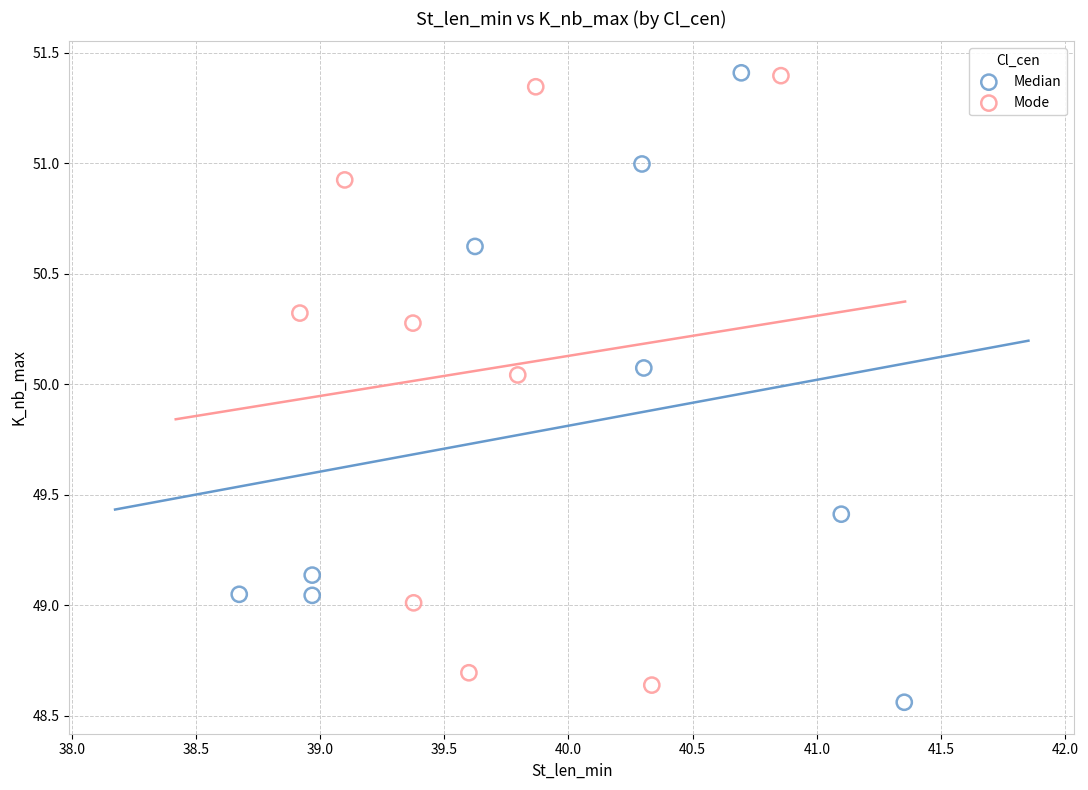

What are all the series names shown in the legend?

Median, Mode